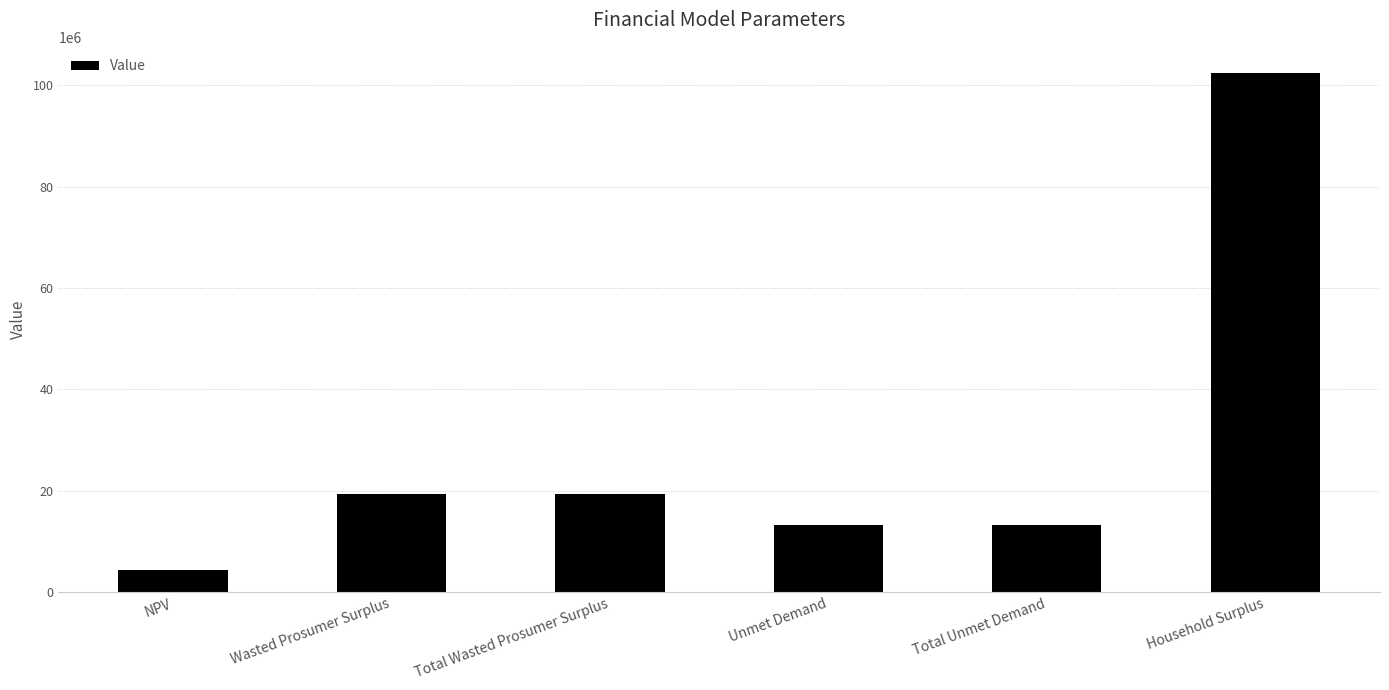

At which category does the chart reach its minimum across all series?

NPV